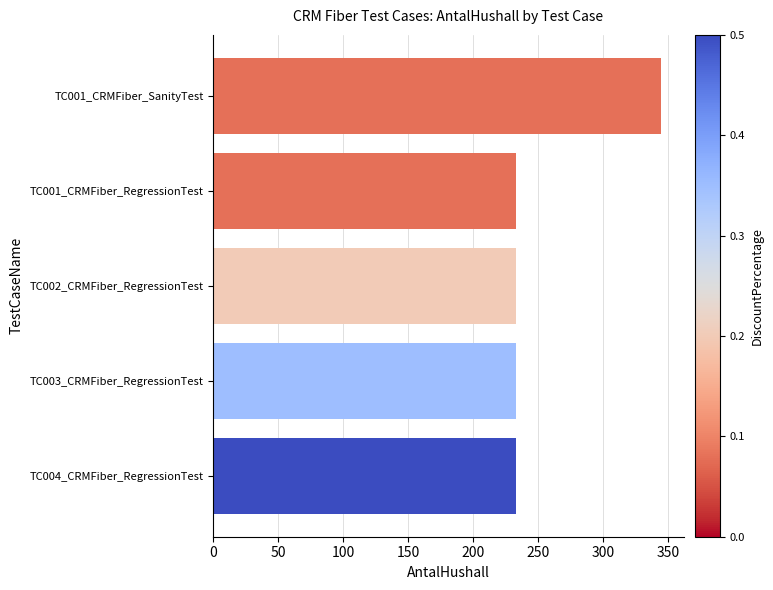

Count the number of values greater than 233.

1